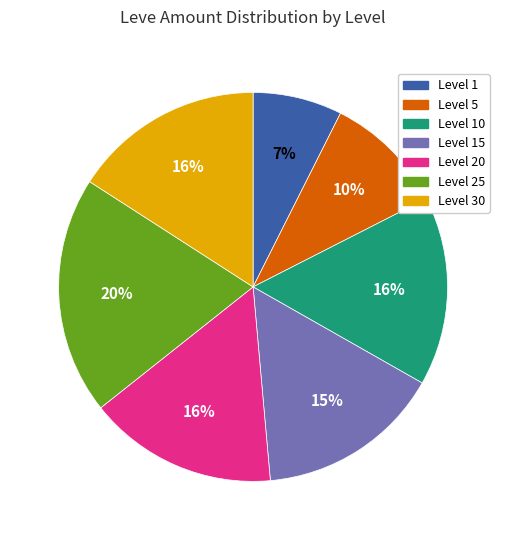

To the nearest percent, what is the average slice percentage?

14%